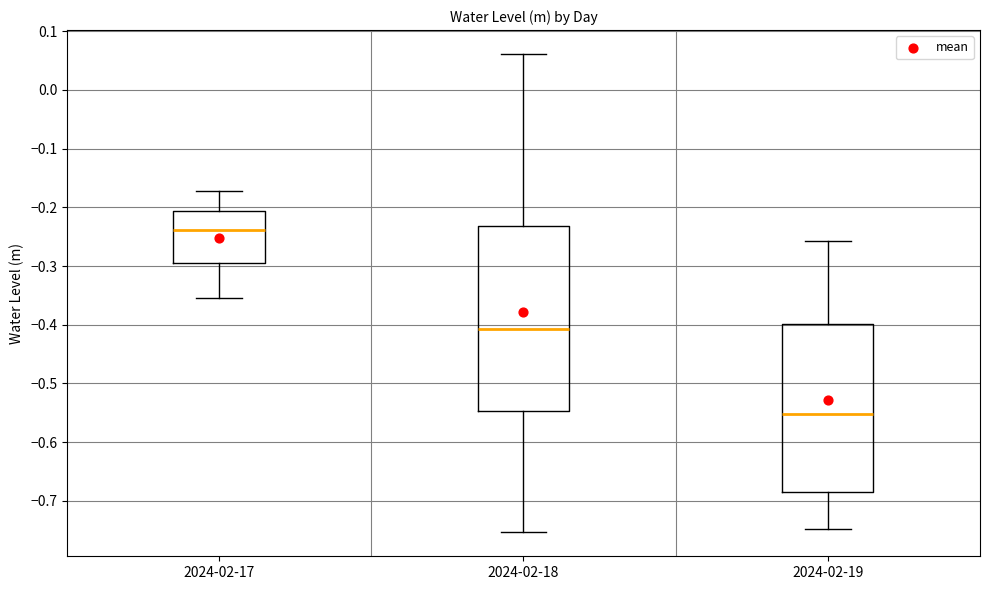

Comparing the boxes themselves (not the whiskers), which one is the tallest?

2024-02-18